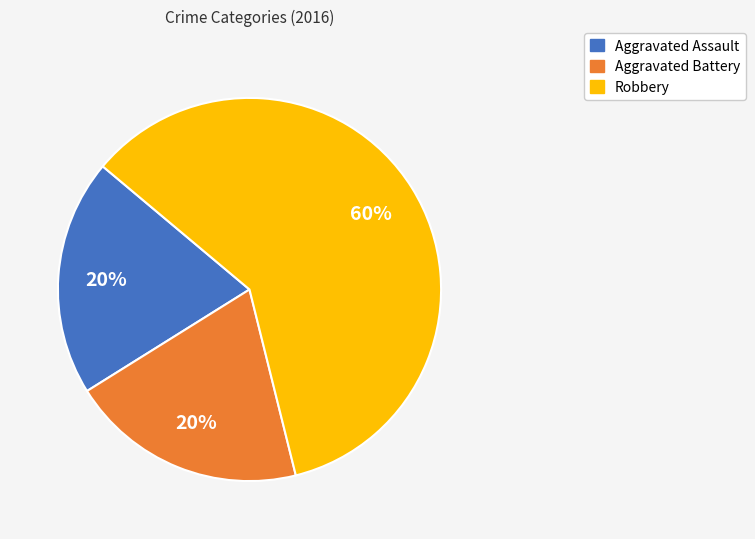

To the nearest percent, what is the difference between the largest and smallest slice percentages?

40%